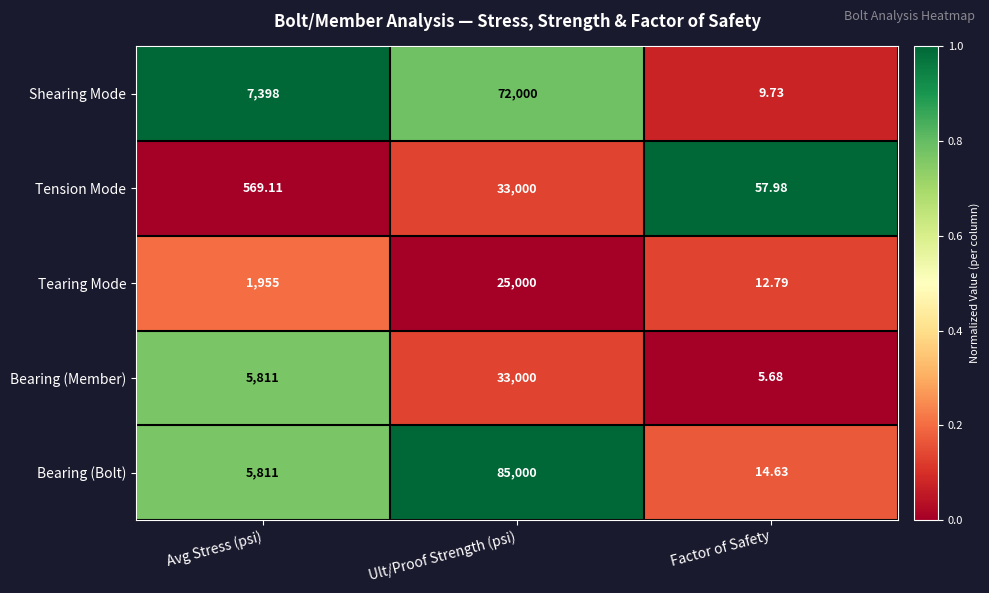

At which category is the sum across all series the highest?

Ult/Proof Strength (psi)